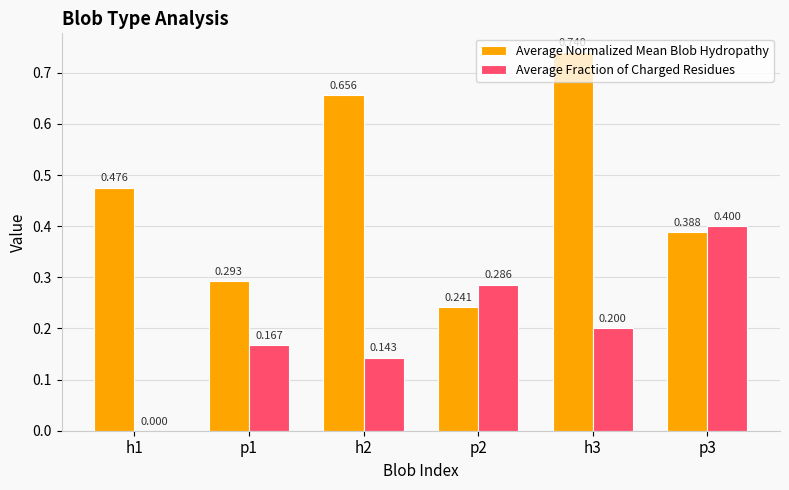

How many Average Normalized Mean Blob Hydropathy values are between 0 and 1?

6